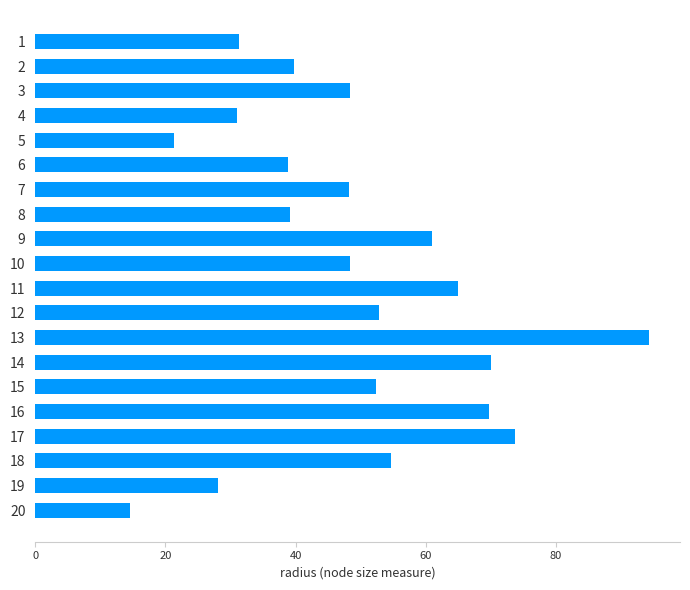

The chart shows a value of 52.4 at 15. True or false?

True